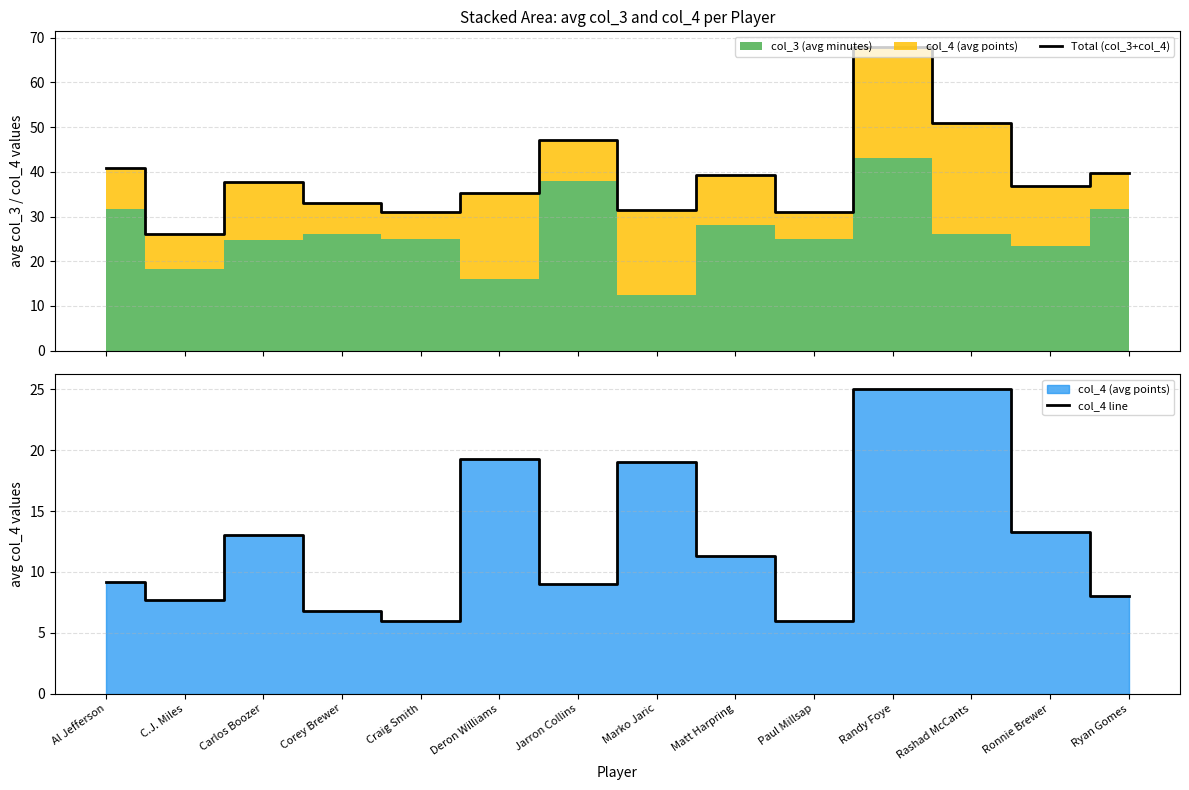

True or false: col_4 line and Total (col_3+col_4) cross at least once.

False